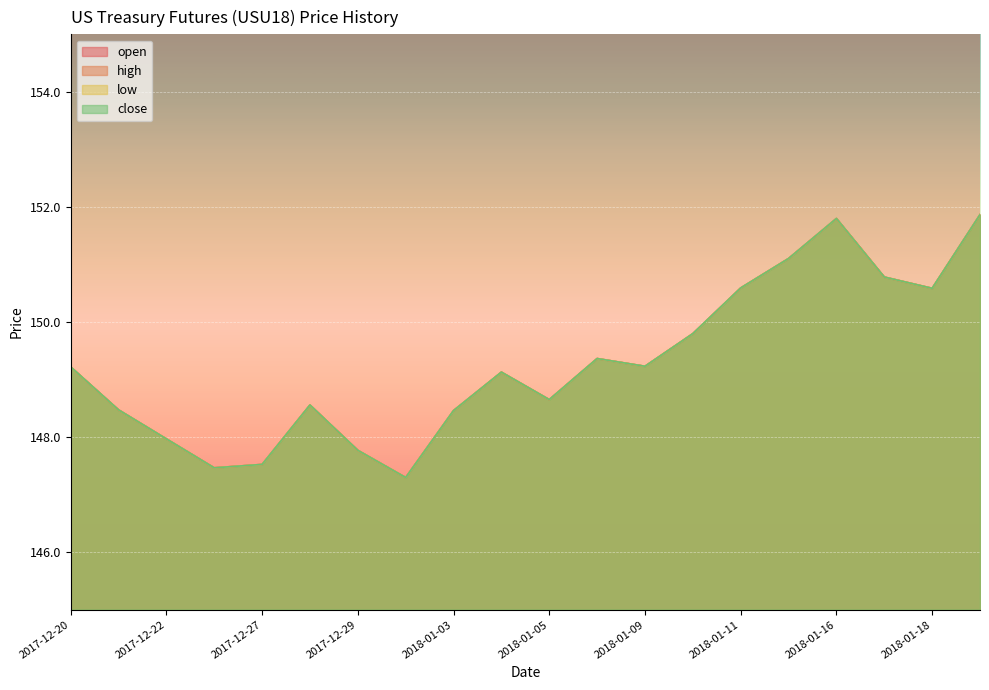

What is the sum of all close values?

2985.6